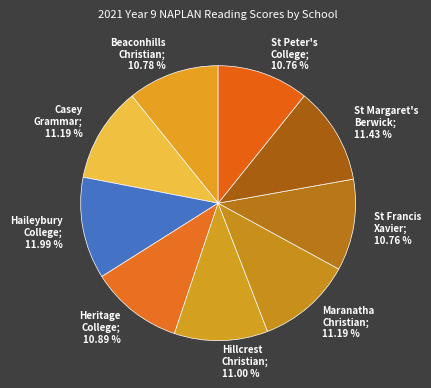

Do Beaconhills Christian; 10.78 % and St Peter's College; 10.76 % together represent more than half of the pie?

No